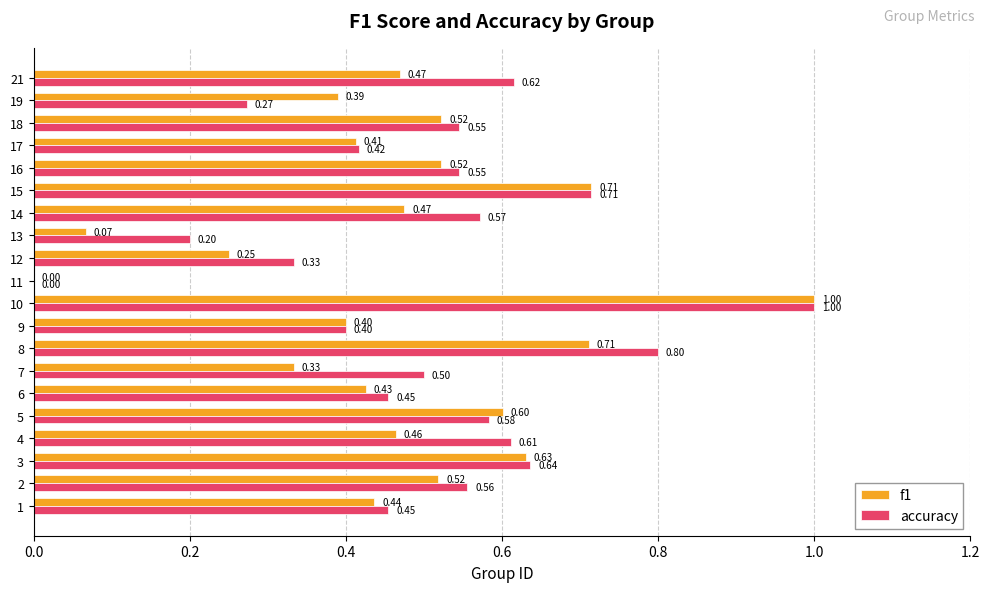

How many positive values does the f1 series have?

19